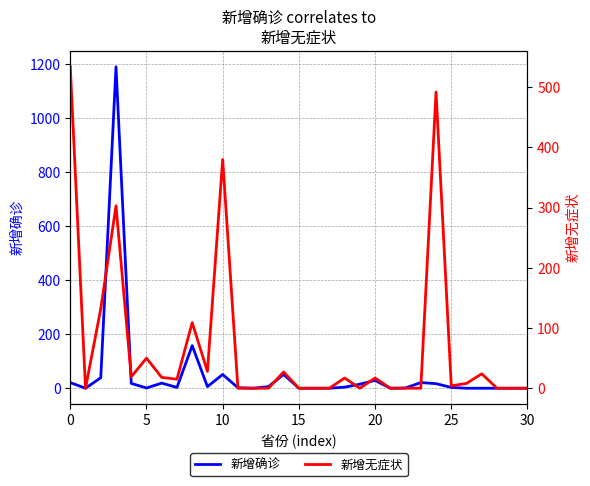

Rank the series by their average value, from lowest to highest.

新增确诊, 新增无症状